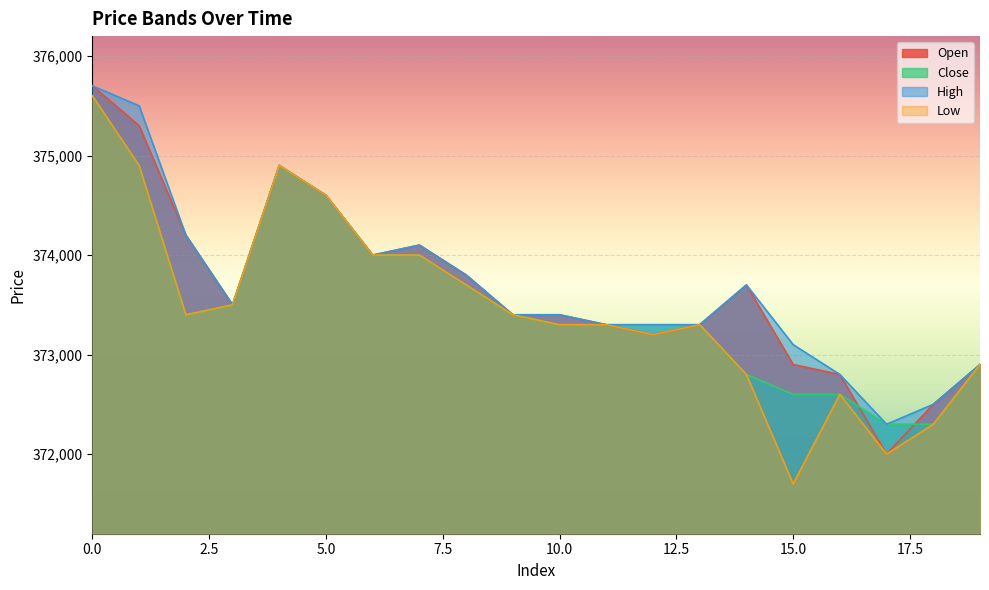

True or false: high and low intersect in this chart.

False